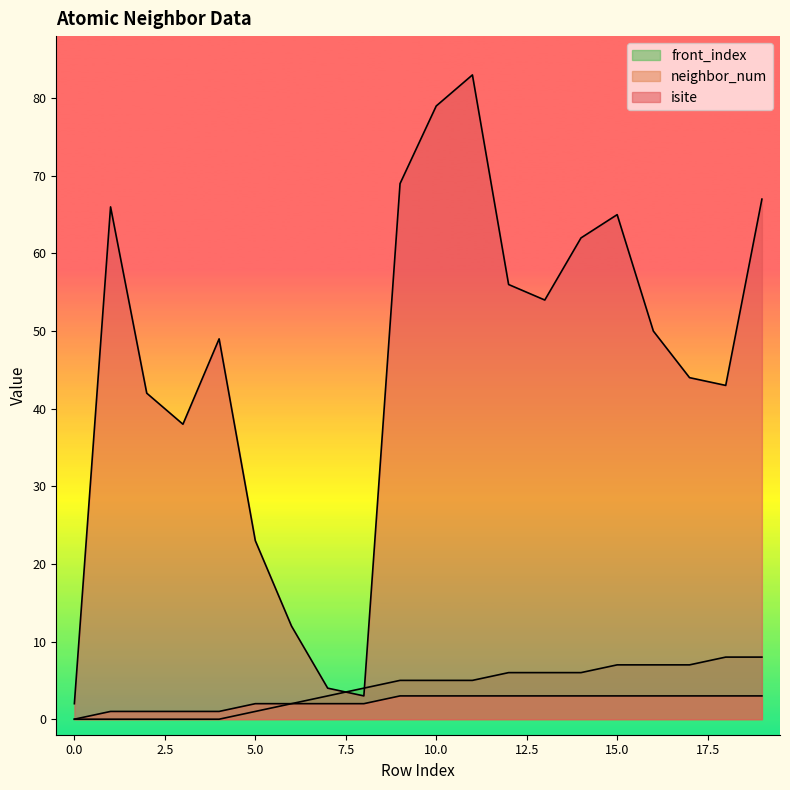

How many values in the front_index series exceed 5?

8